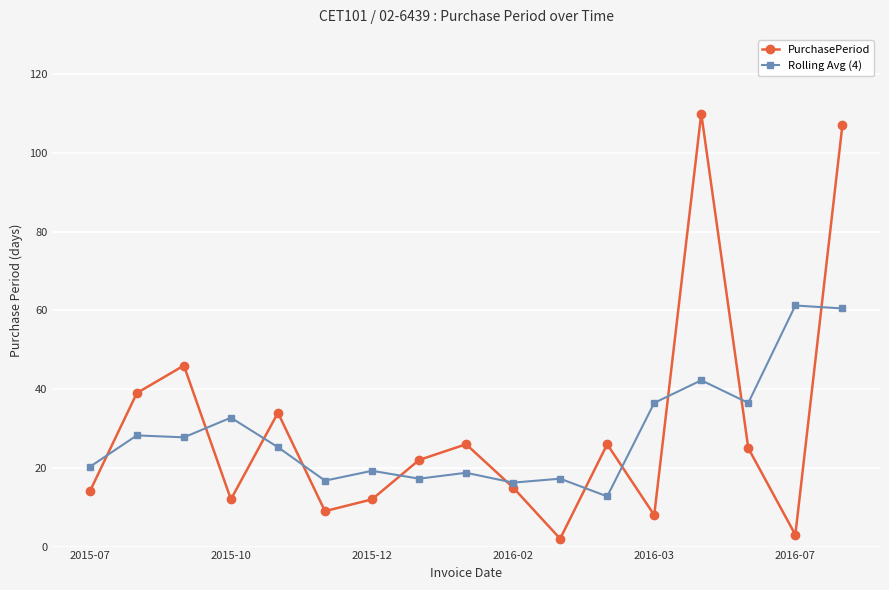

True or false: Rolling Avg (4) and PurchasePeriod intersect in this chart.

True